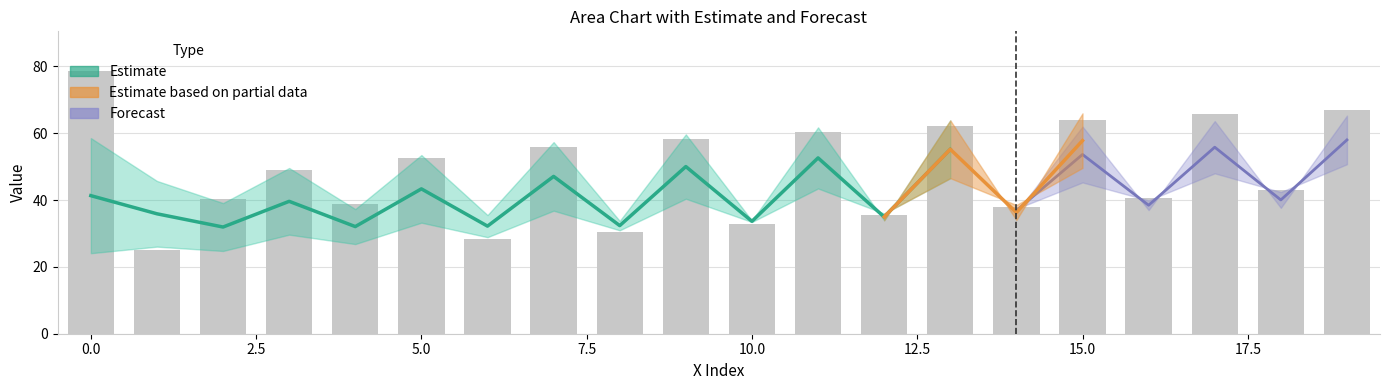

What is the average value?

40.2